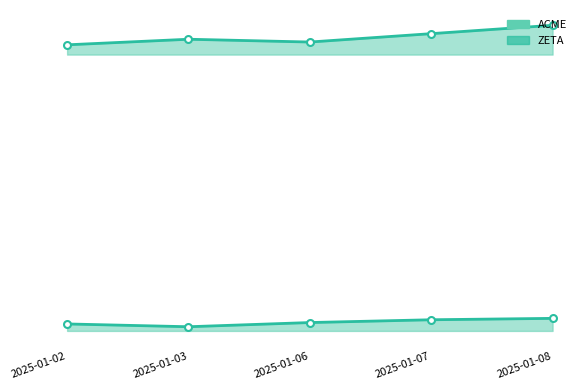

What is the value of the ACME markers point at the 5th from the left?

103.5